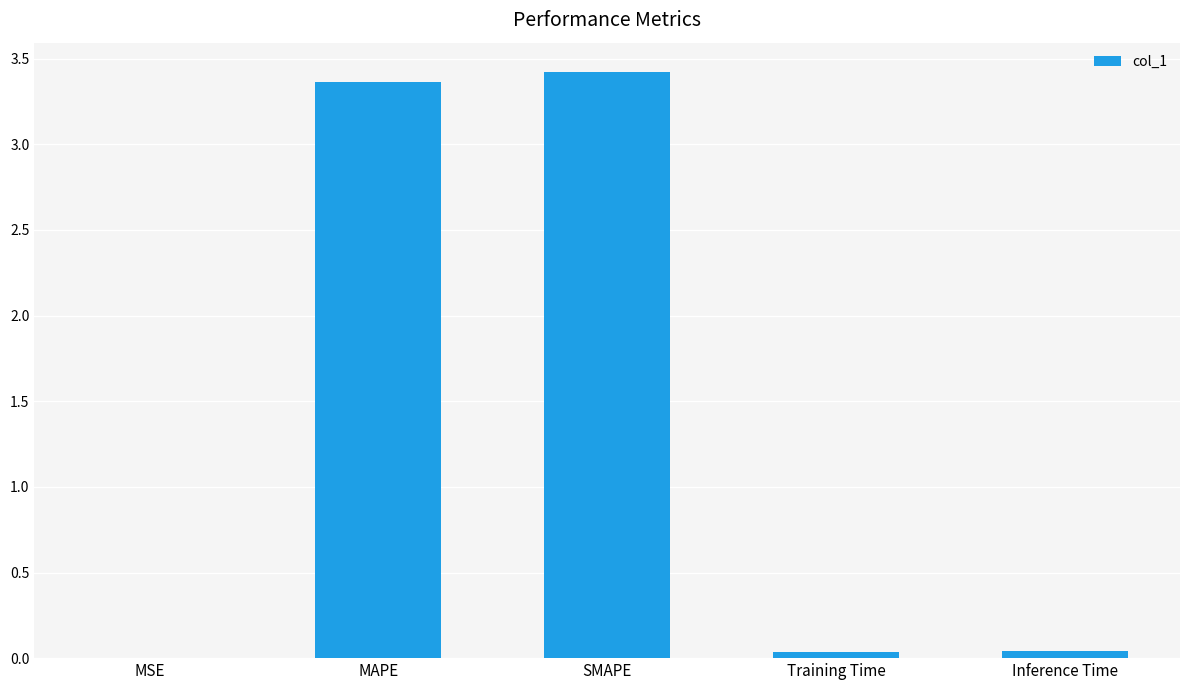

Are the bars horizontal?

No